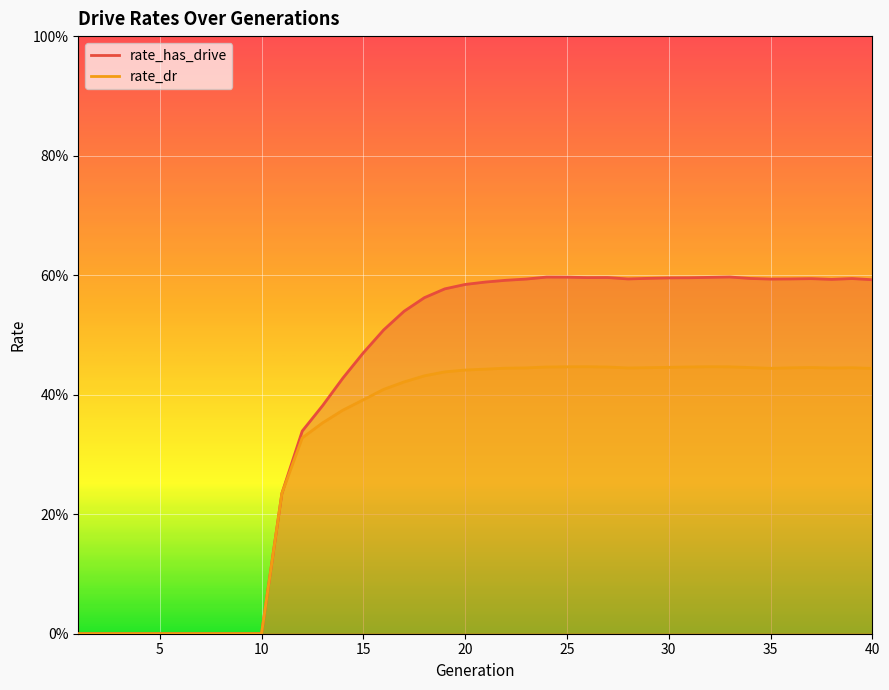

True or false: rate_has_drive and rate_dr intersect in this chart.

False